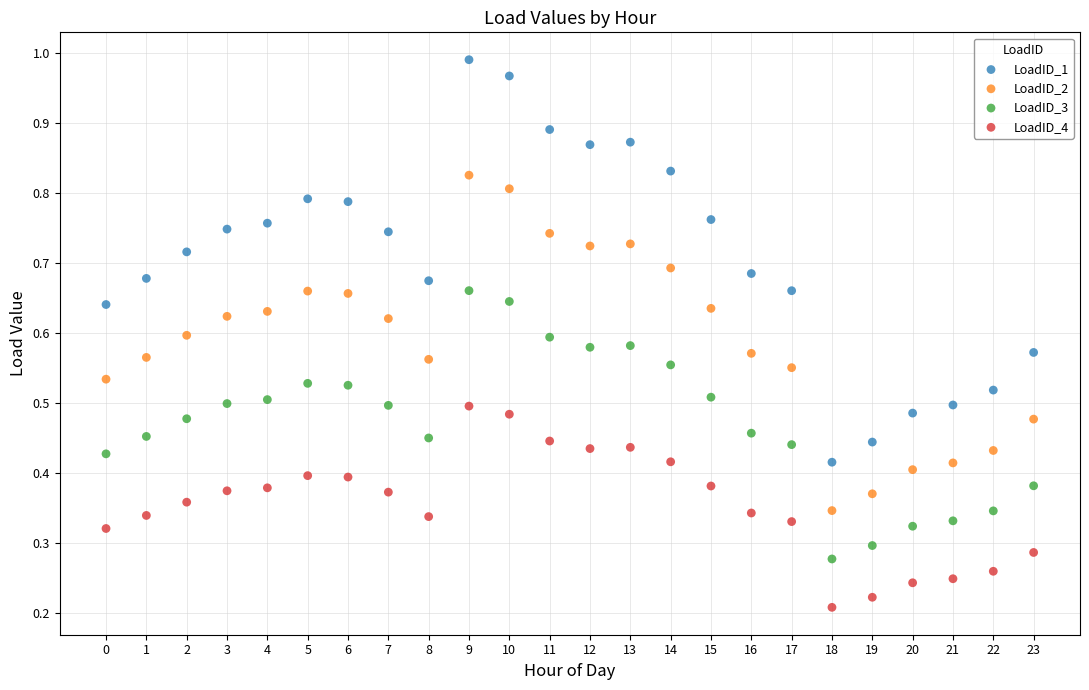

Which series has the widest spread of Y values?

LoadID_1